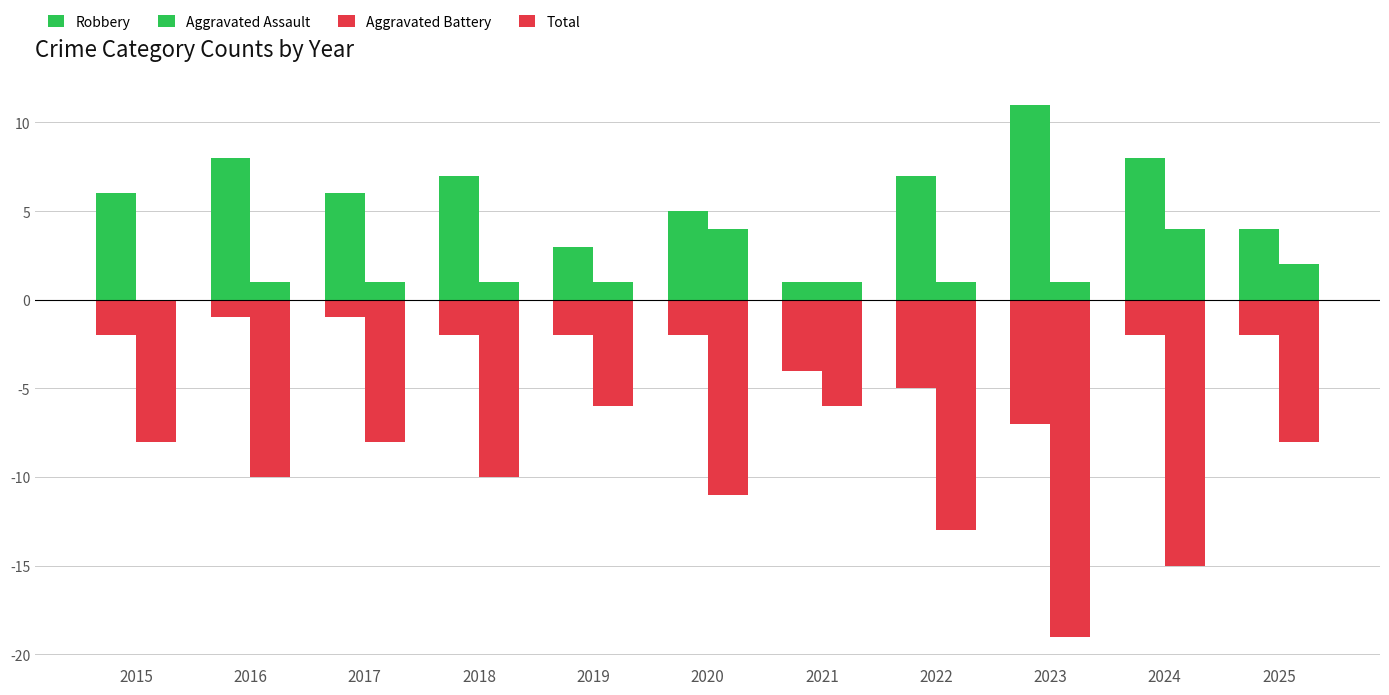

What is the difference between the maximum and second lowest values in the Aggravated Assault series?

3